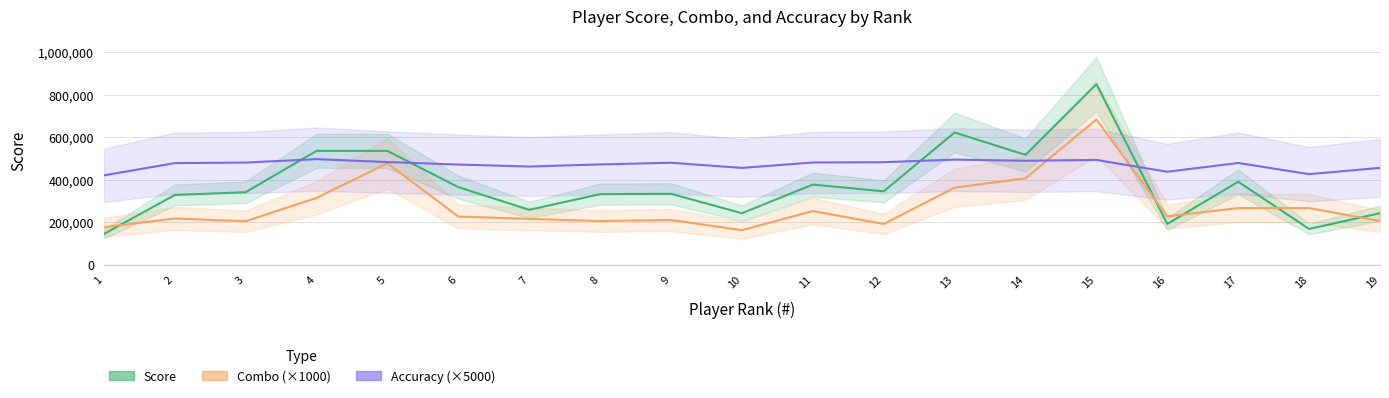

What is the difference between the Combo values at 10 and 13?

200000.0